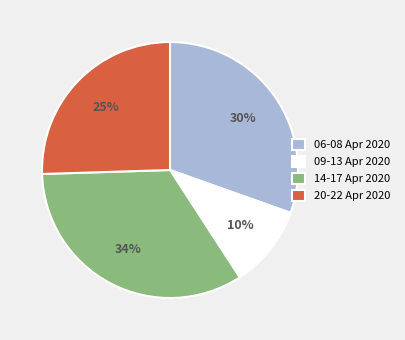

Combined, do 14-17 Apr 2020 and 09-13 Apr 2020 account for over 50%?

No